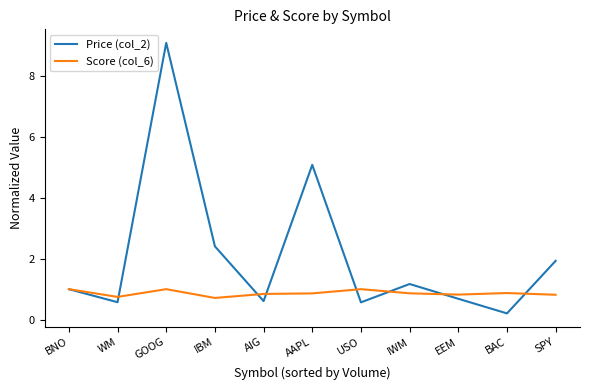

Which series changed the most between WM and AAPL?

Price (col_2)